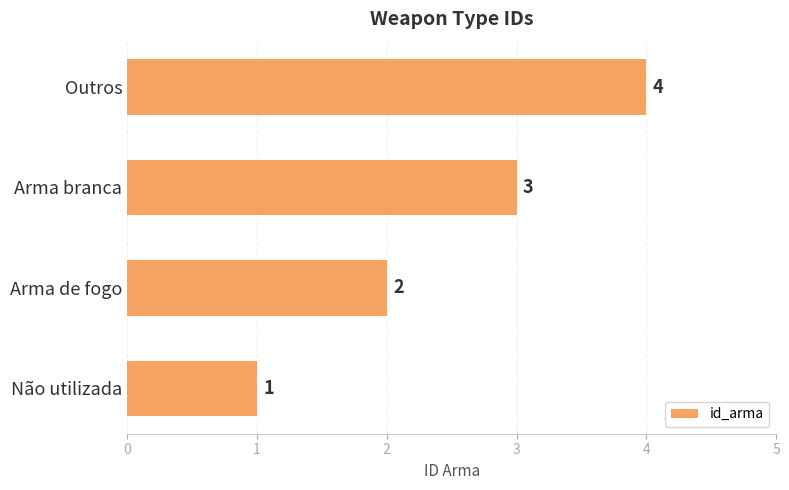

Count the values in the range 2 to 4.

3